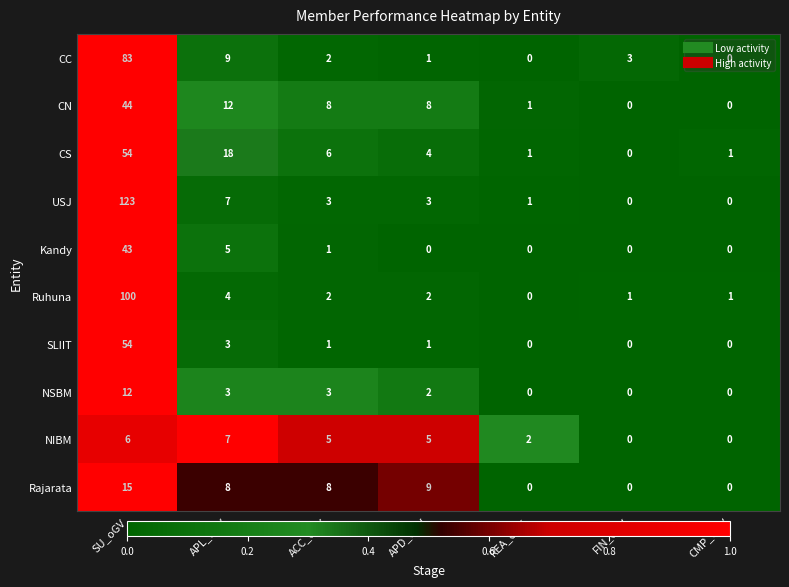

The value of NSBM at REA_oGV is -7. True or false?

False